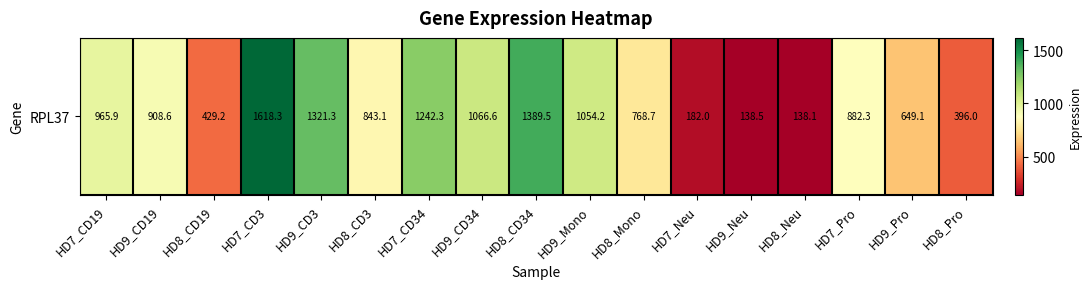

List the labels in order of value, largest first.

HD7_CD3, HD8_CD34, HD9_CD3, HD7_CD34, HD9_CD34, HD9_Mono, HD7_CD19, HD9_CD19, HD7_Pro, HD8_CD3, HD8_Mono, HD9_Pro, HD8_CD19, HD8_Pro, HD7_Neu, HD9_Neu, HD8_Neu